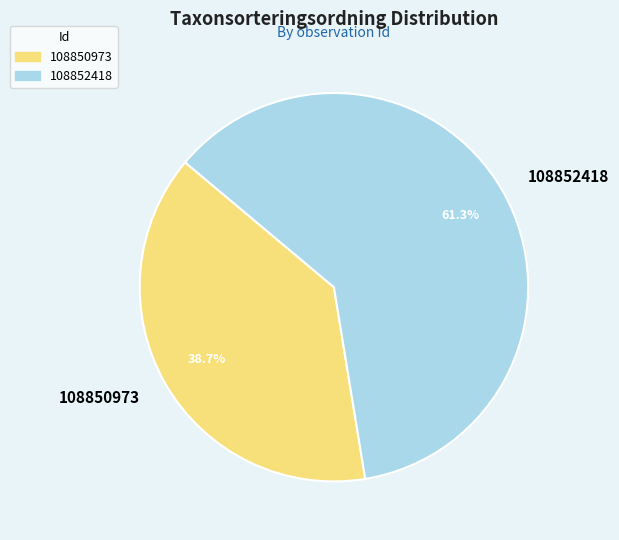

To the nearest percent, what is the average slice percentage?

50%